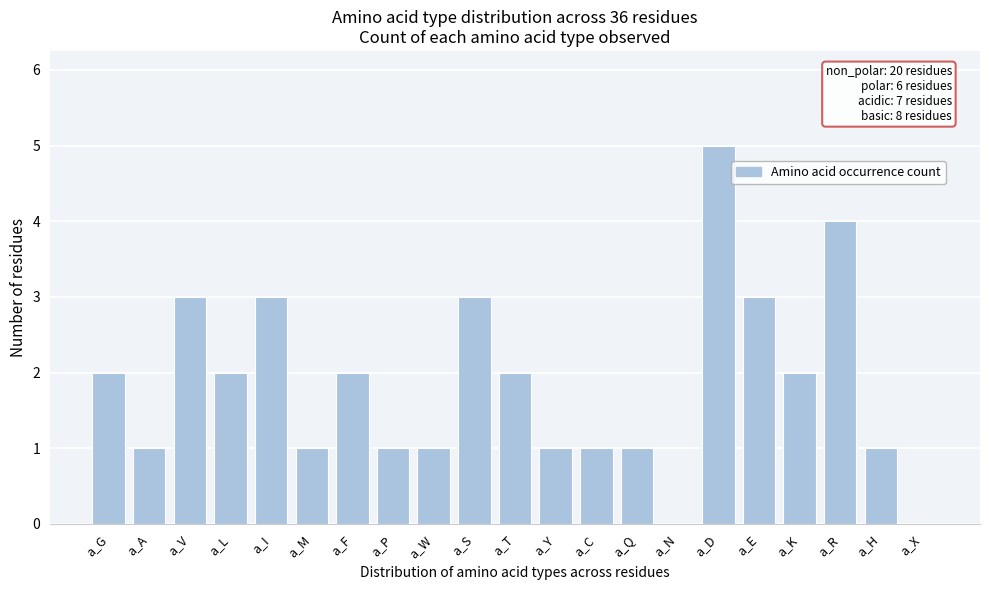

Reading left to right, list all the values displayed in this chart.

a_G=2	a_A=1	a_V=3	a_L=2	a_I=3	a_M=1	a_F=2	a_P=1	a_W=1	a_S=3	a_T=2	a_Y=1	a_C=1	a_Q=1	a_N=0	a_D=5	a_E=3	a_K=2	a_R=4	a_H=1	a_X=0